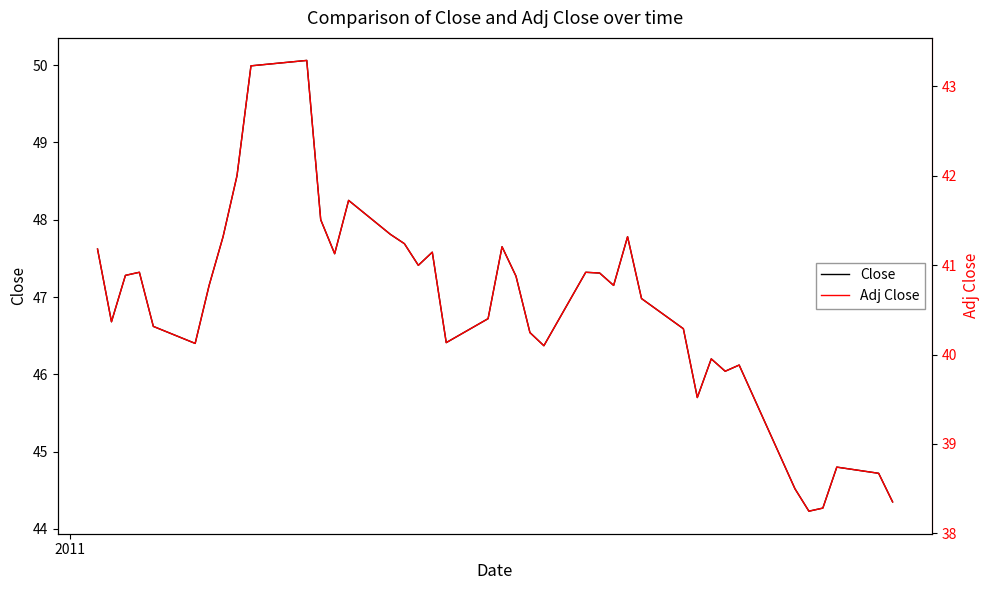

True or false: Adj Close has more than 2 interior local peaks.

True